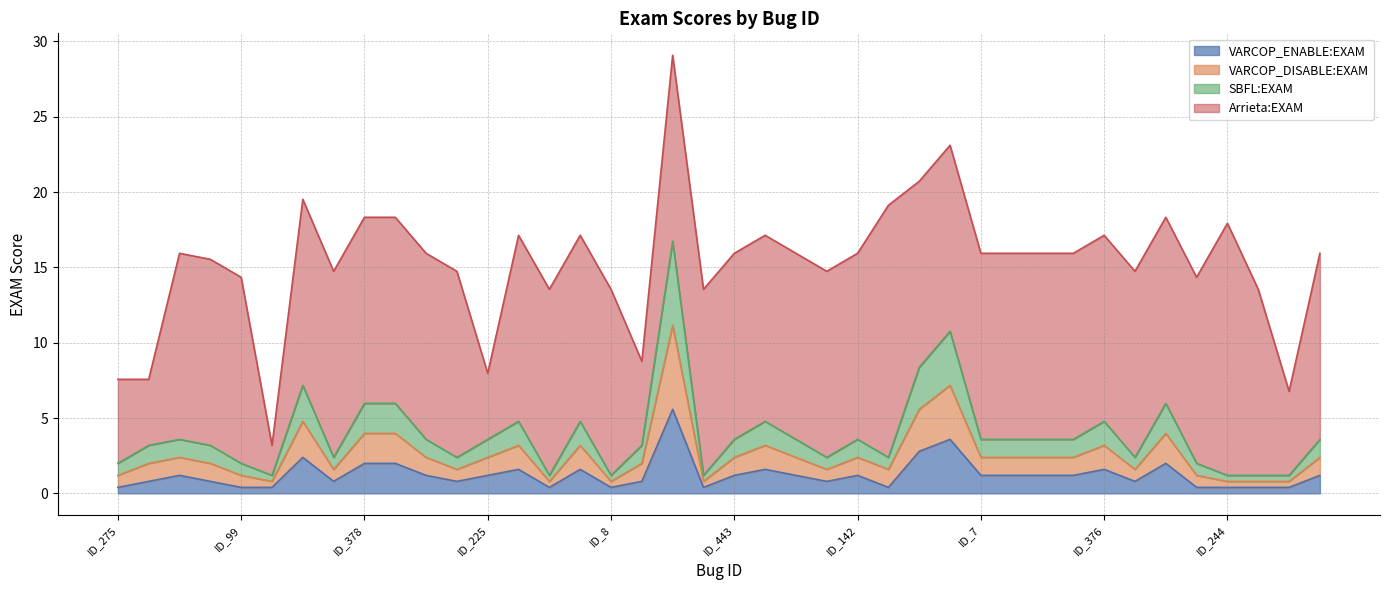

What is the difference between the SBFL:EXAM values at ID_244 and ID_66?

3.2